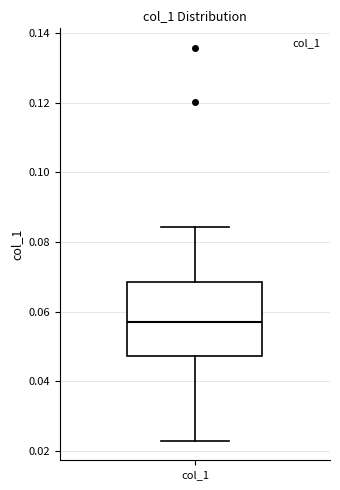

Transcribe this box plot: give where the median line is, the range the box spans, and where the two whiskers end, as read against the y-axis. The values are not printed on the chart, so give them approximately, as read against the axis.

median 0.058, box 0.048 to 0.068, whiskers 0.024 to 0.084